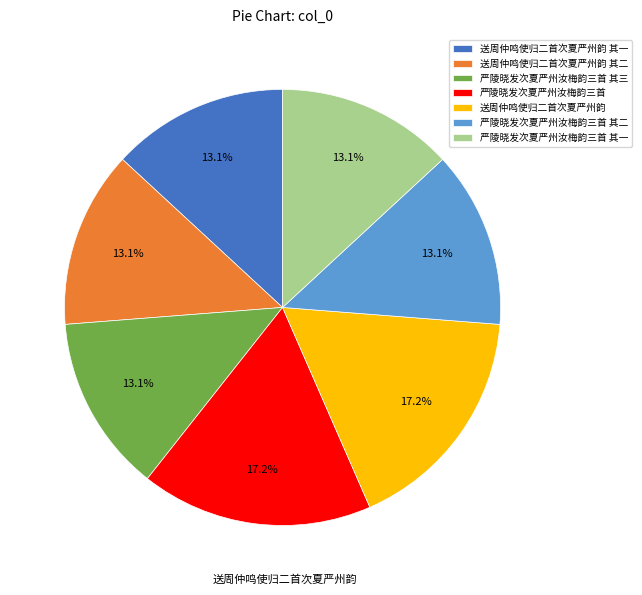

Count the number of slices in the pie.

7